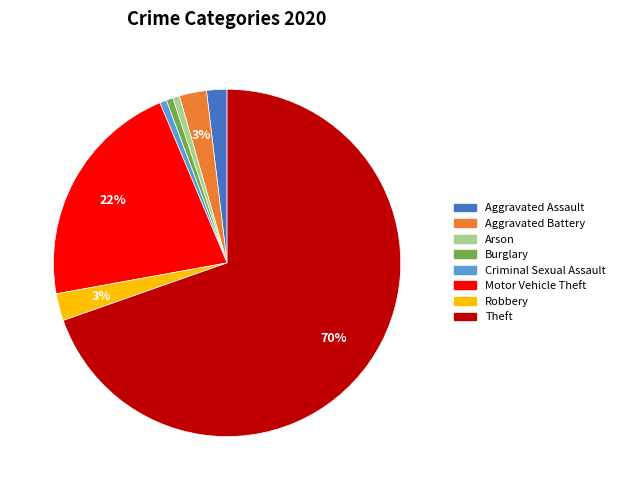

Between Theft and Arson, which is larger?

Theft